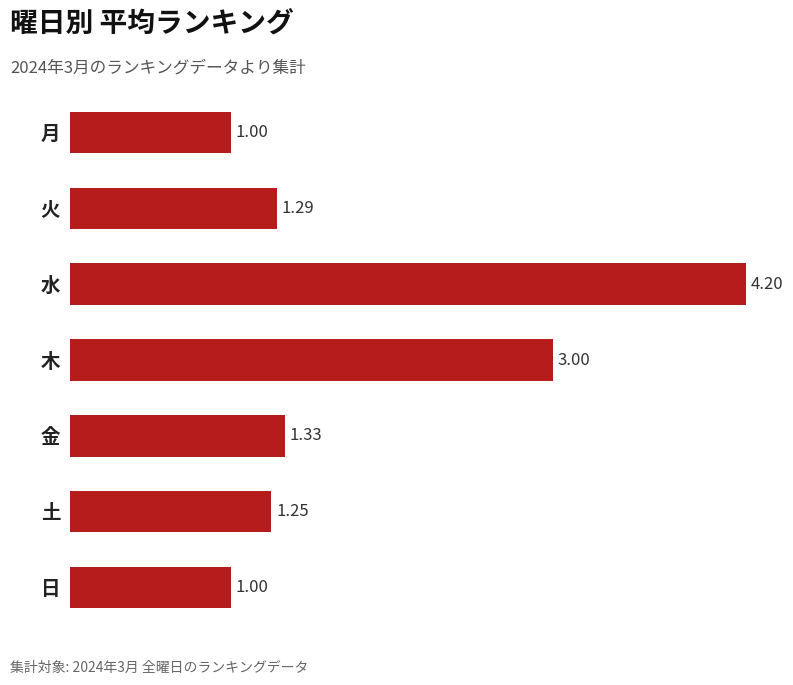

At which label is the value closest to 2?

金